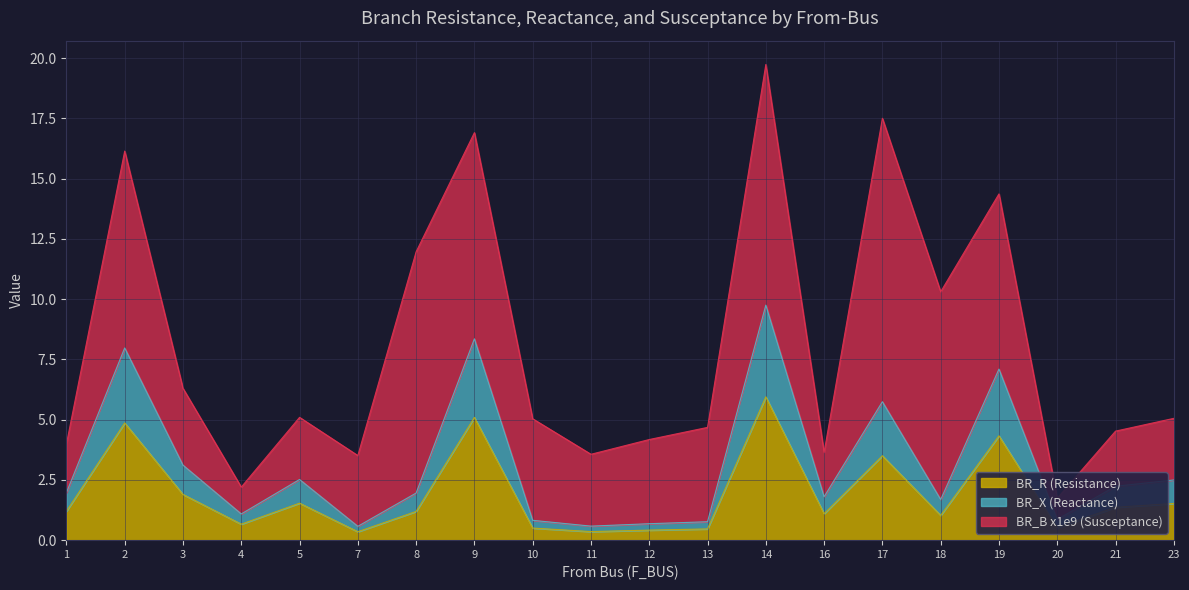

Where is BR_X nearest to the value 5?

17